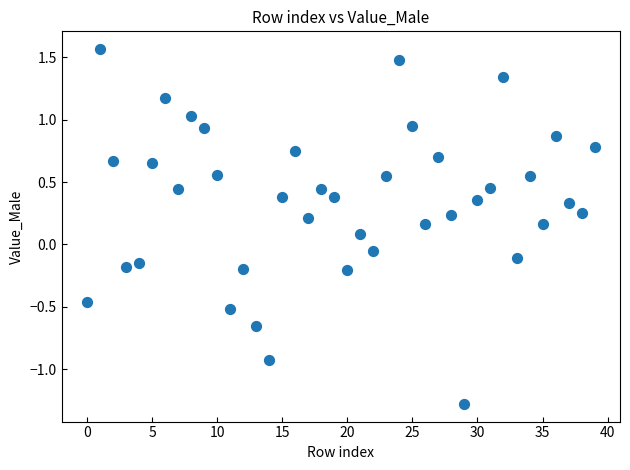

What is the range of Y values (max minus min)?

2.8